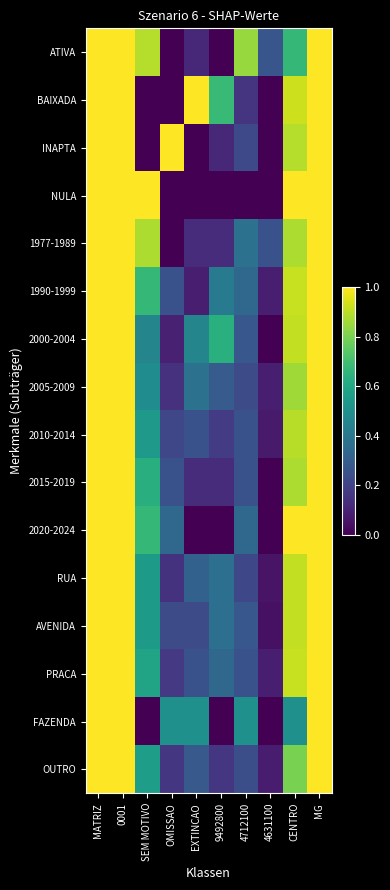

How many series are shown in this chart?

16